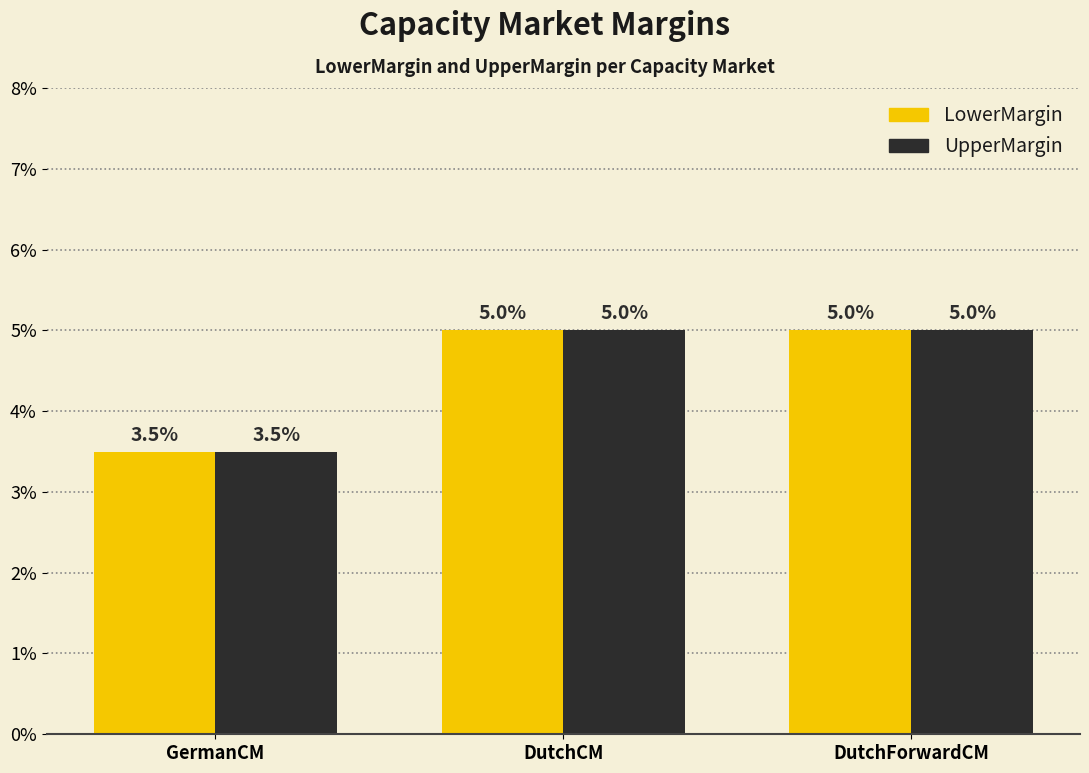

Reading left to right, what are all the values shown in this chart?

LowerMargin: GermanCM=0.0	DutchCM=0.1	DutchForwardCM=0.1
UpperMargin: GermanCM=0.0	DutchCM=0.1	DutchForwardCM=0.1